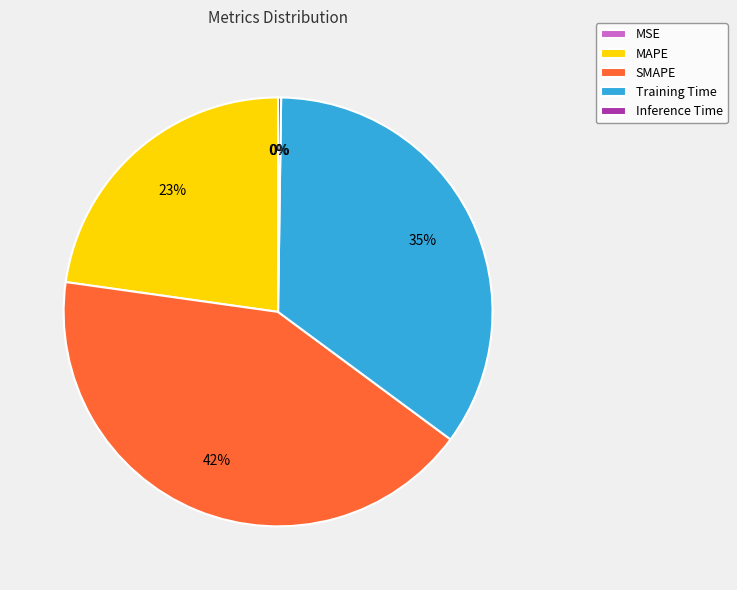

Is there any slice that represents more than half of the pie?

No